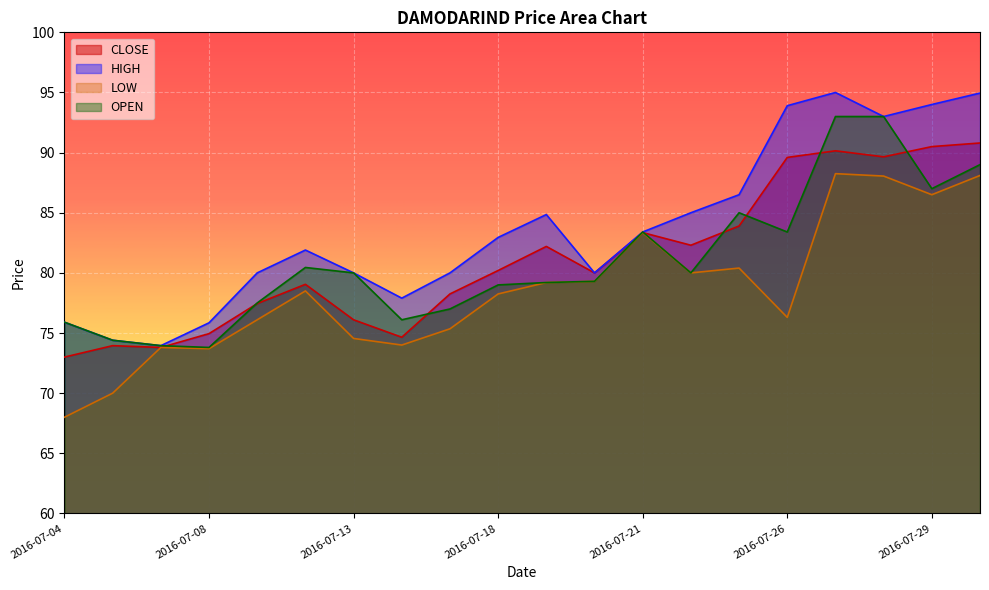

True or false: LOW and HIGH intersect in this chart.

False